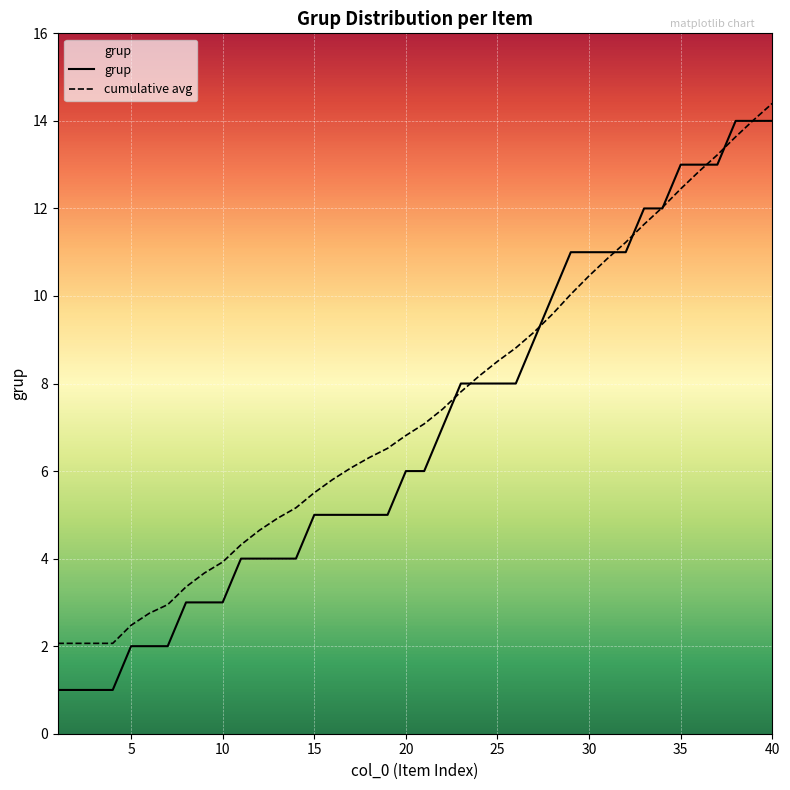

What are all the series names shown in the legend?

grup, cumulative avg